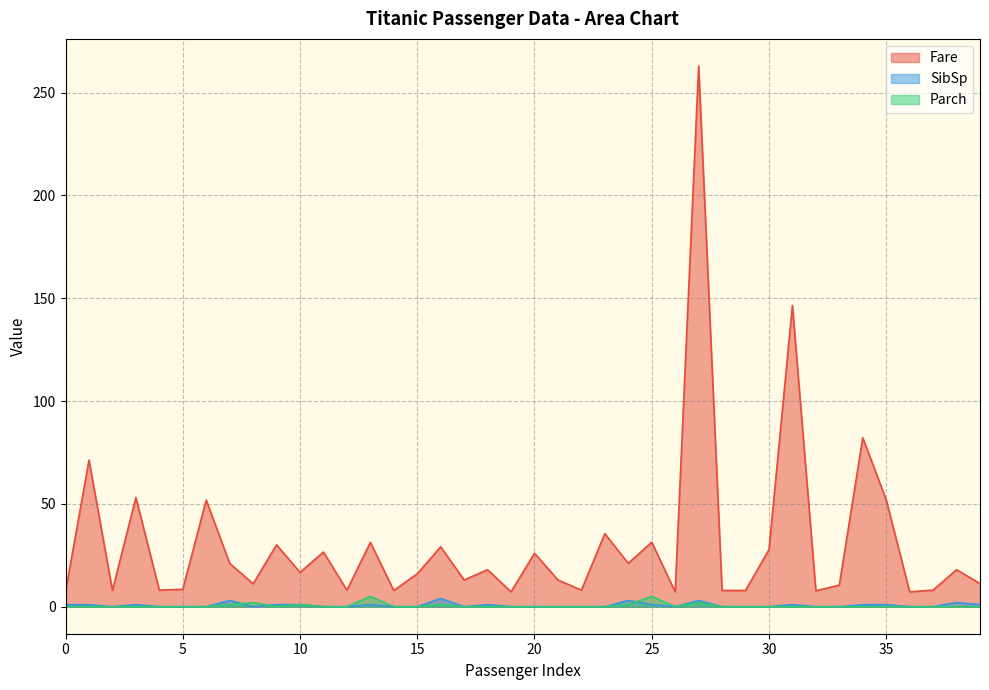

True or false: Fare has more than 0 interior local peaks.

True